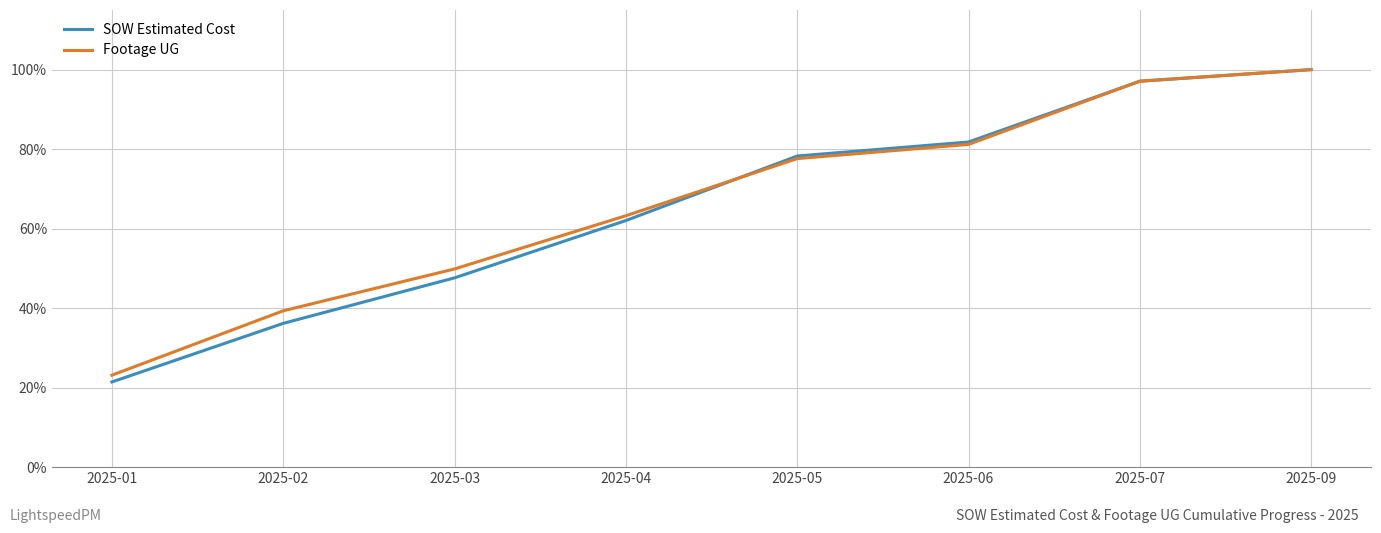

Reading right to left, what are all the values shown in this chart?

SOW Estimated Cost: 100.0	97.1	81.8	78.3	62.0	47.6	36.2	21.4
Footage UG: 100.0	97.1	81.2	77.6	63.2	49.9	39.3	23.1